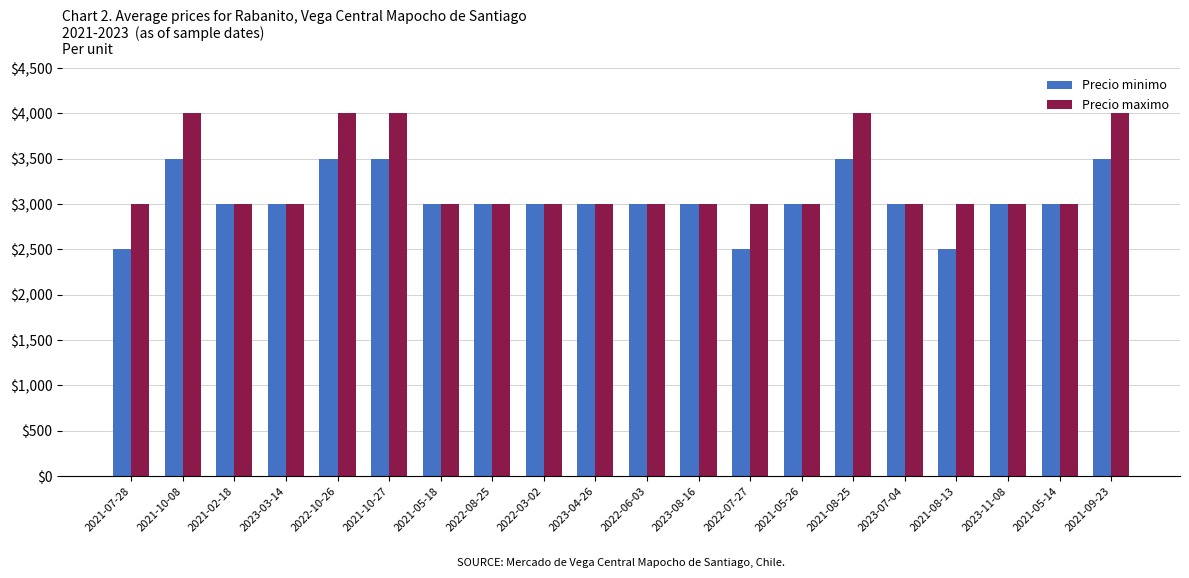

Is it true that Precio maximo equals 3000 at 2022-06-03?

True